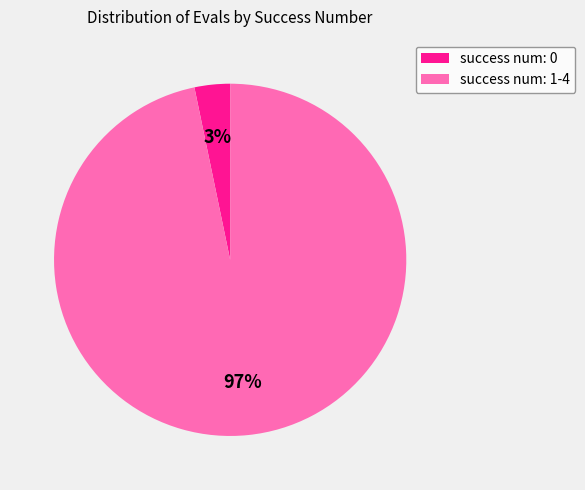

Is there a majority slice in this chart?

Yes